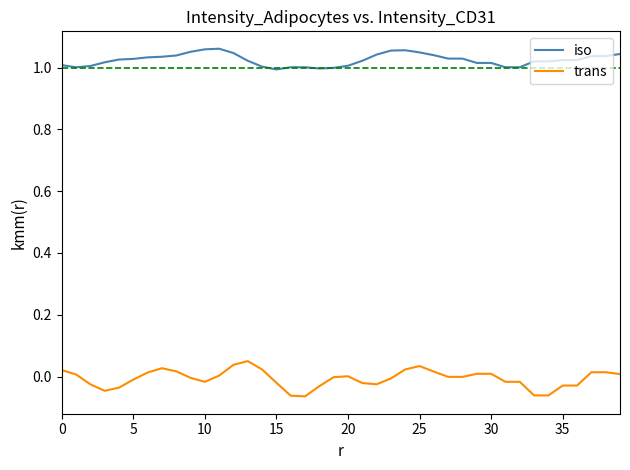

Rank the series by their maximum value, from lowest to highest.

trans, iso